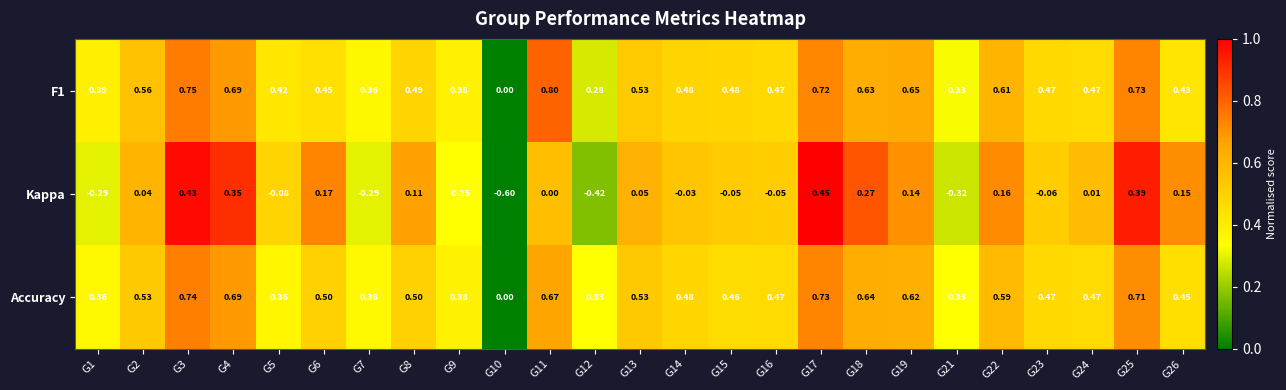

Between G1 and G3, which series saw the biggest shift?

Kappa